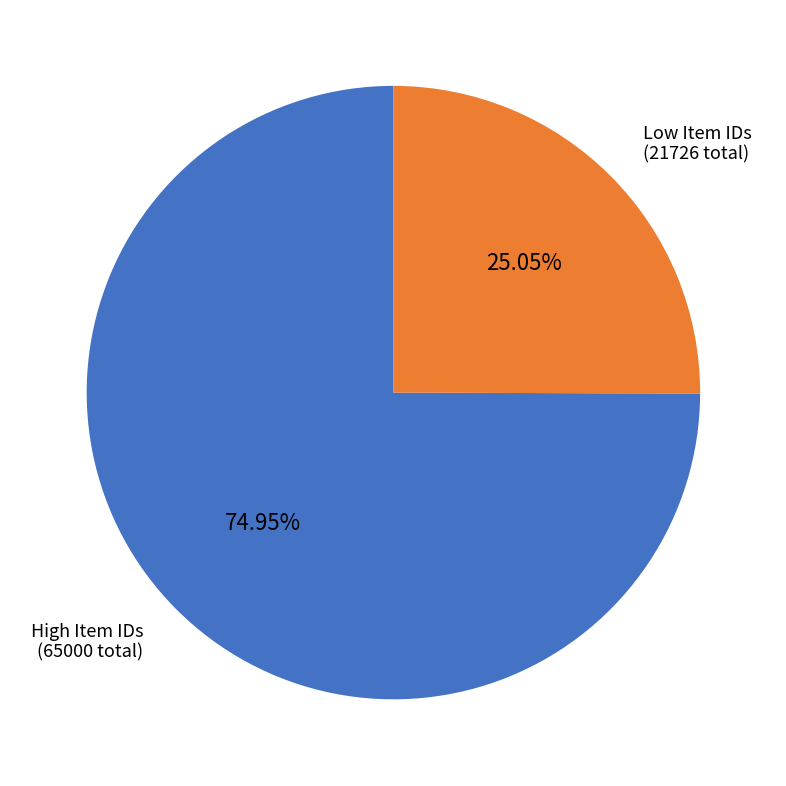

Combined, do Low Item IDs (21726 total) and High Item IDs (65000 total) account for over 50%?

Yes